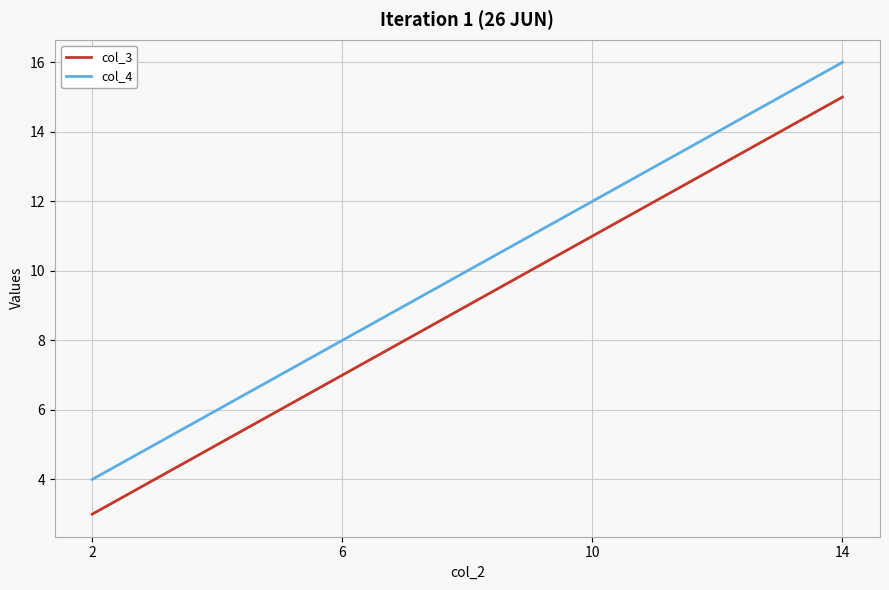

What is the sum of all col_3 values?

36